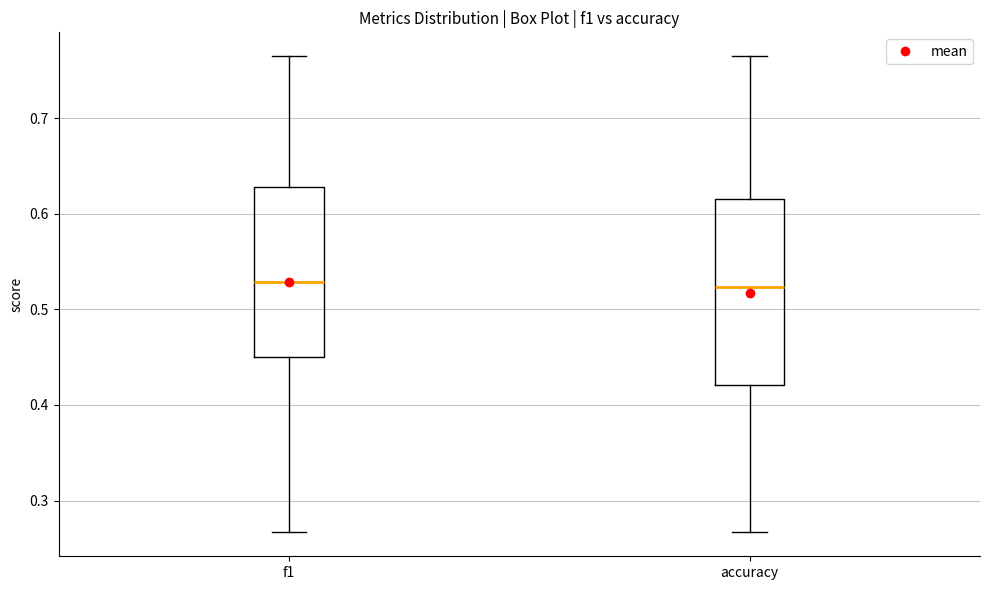

Reading left to right, read every box against the y-axis: the position of its median line, the range the box covers, and the ends of its whiskers. The values are not printed on the chart, so give them approximately, as read against the axis.

f1: median 0.53, box 0.45 to 0.63, whiskers 0.27 to 0.76
accuracy: median 0.52, box 0.42 to 0.62, whiskers 0.27 to 0.76